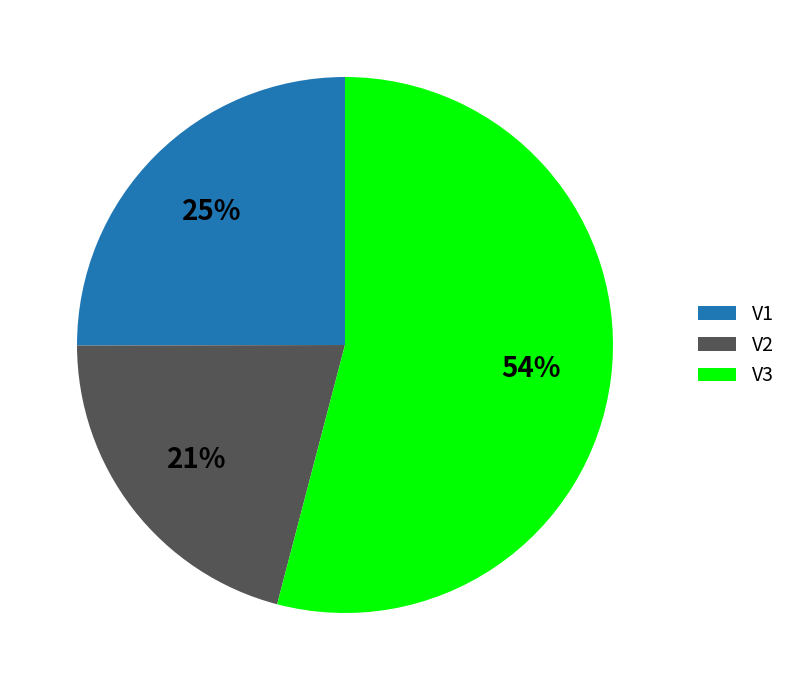

What is the majority slice?

V3